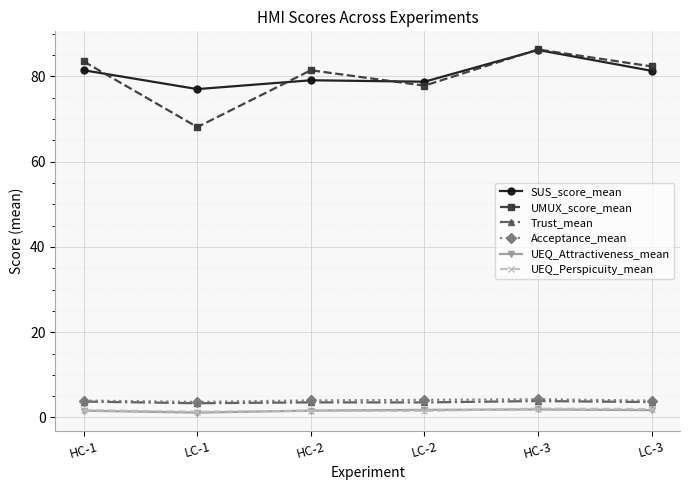

What is the difference between the maximum and minimum values in the Trust_mean series?

0.5